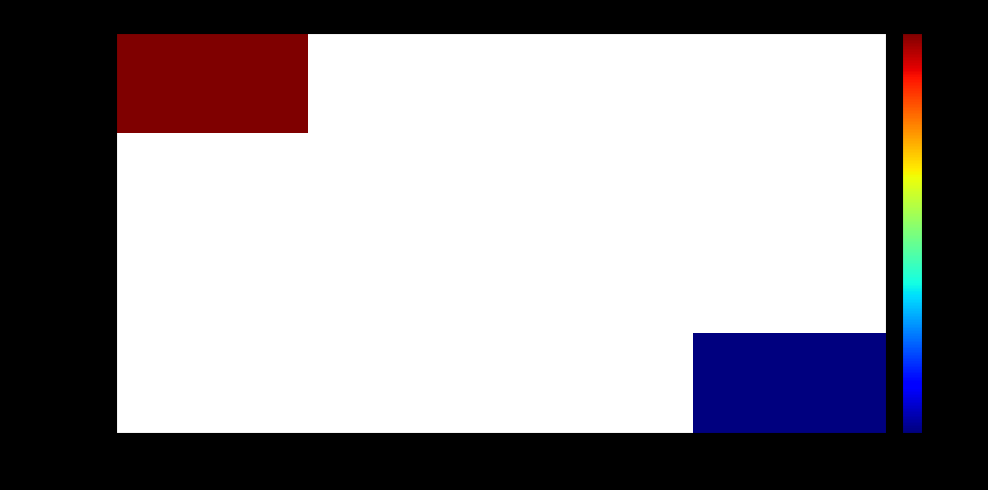

At how many categories does at least one series exceed 91431274?

1